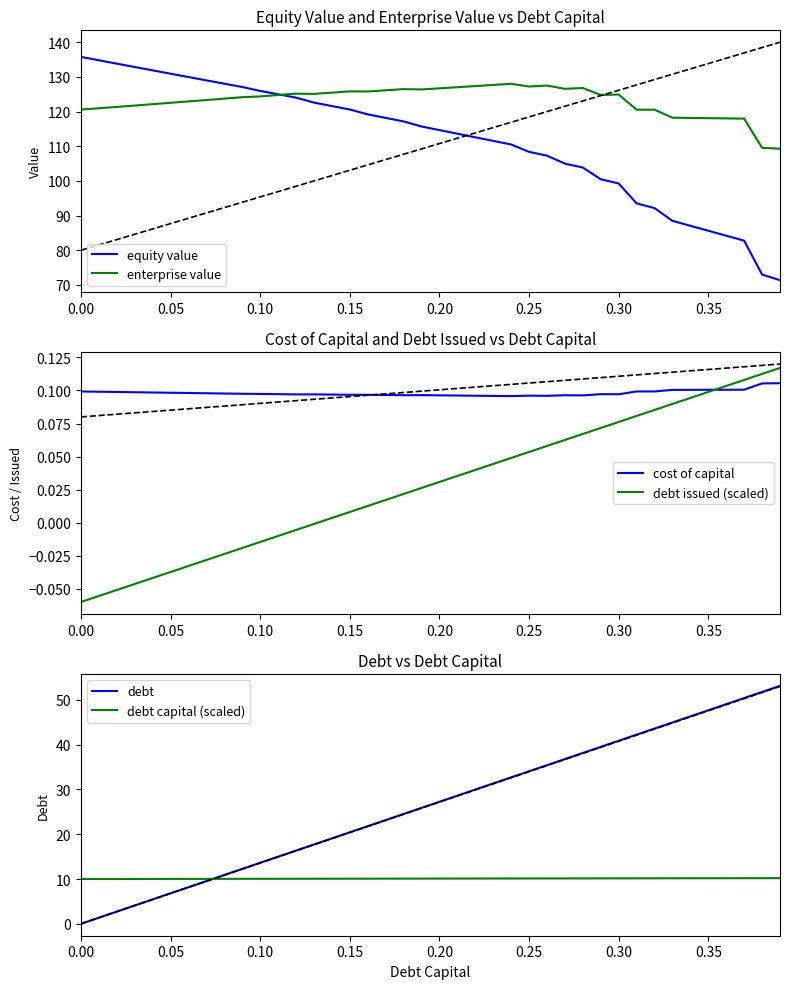

What is the highest value of the enterprise value series?

128.0